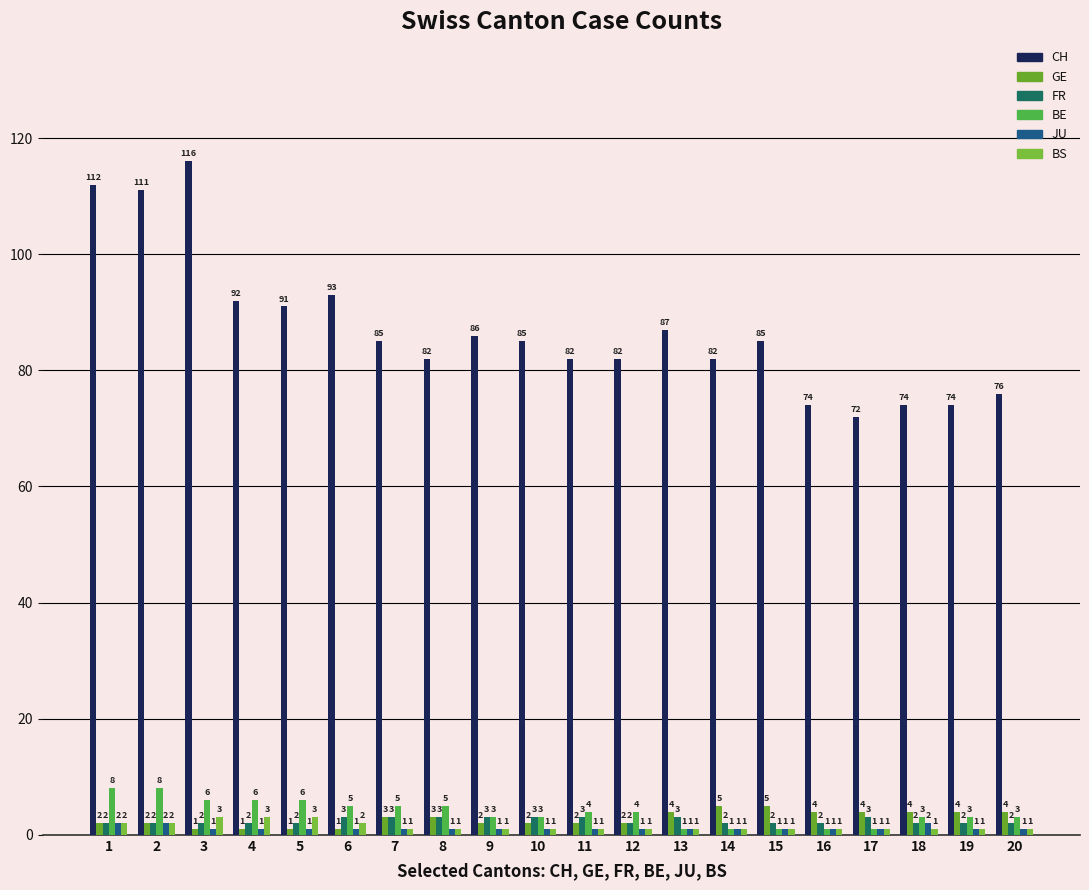

At which category does the chart reach its minimum across all series?

3